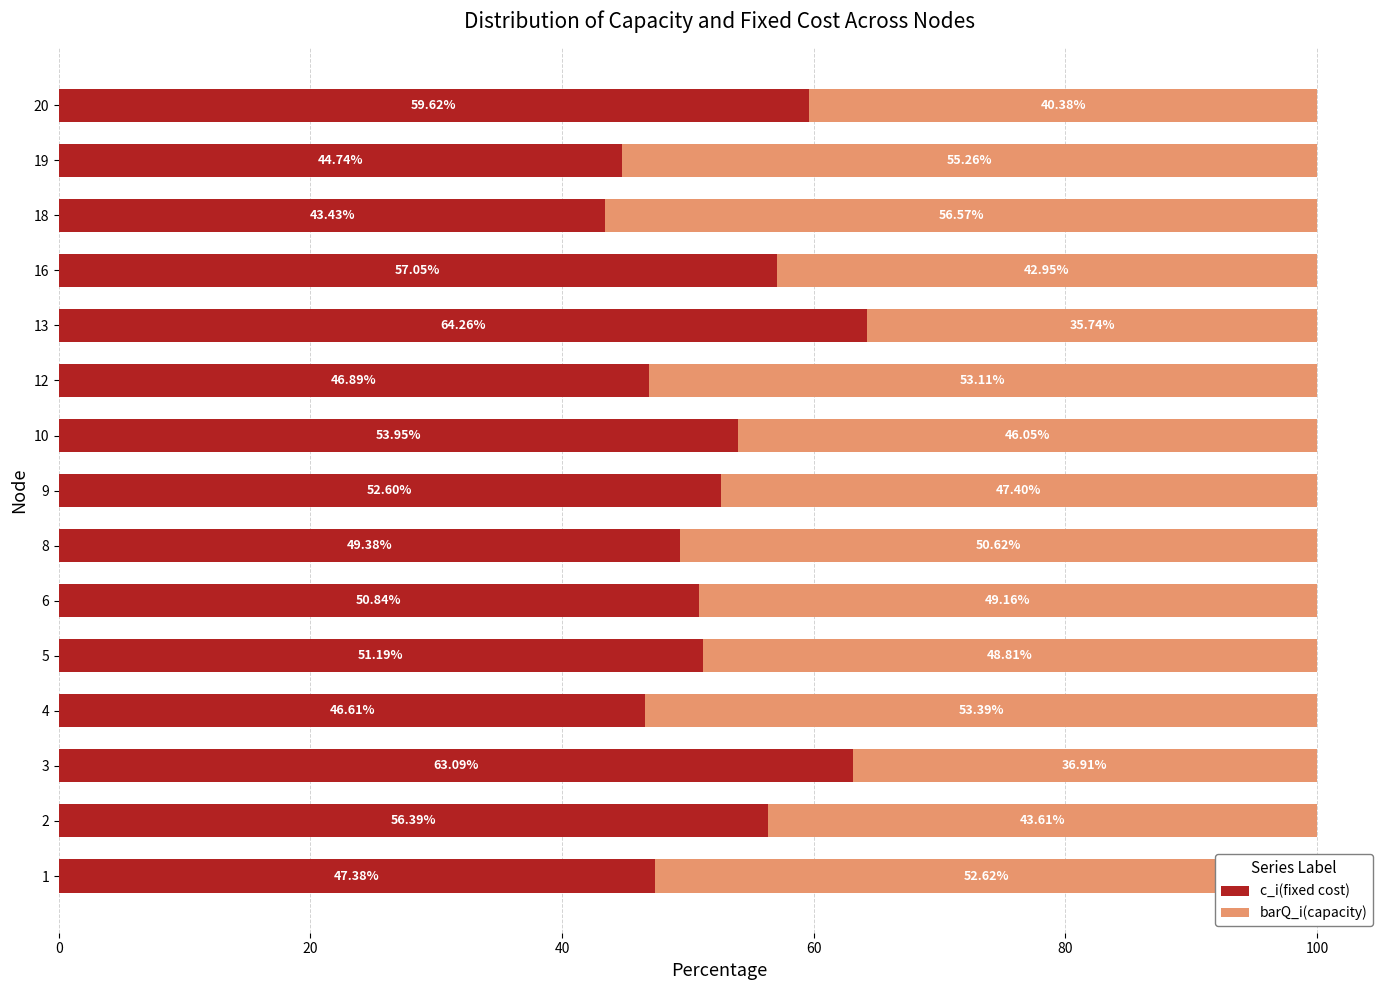

What is the total value across all series at 3?

100.0